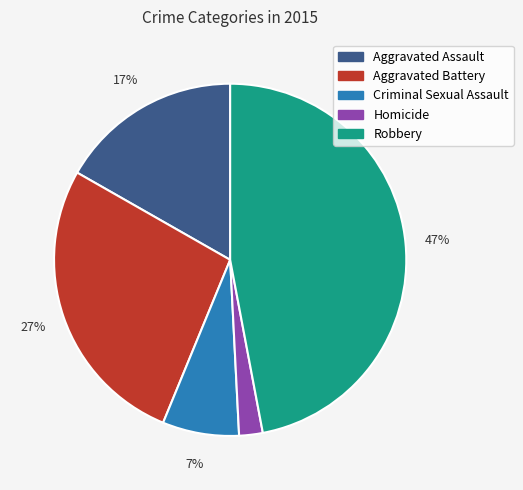

To the nearest percent, what is the average slice percentage?

20%